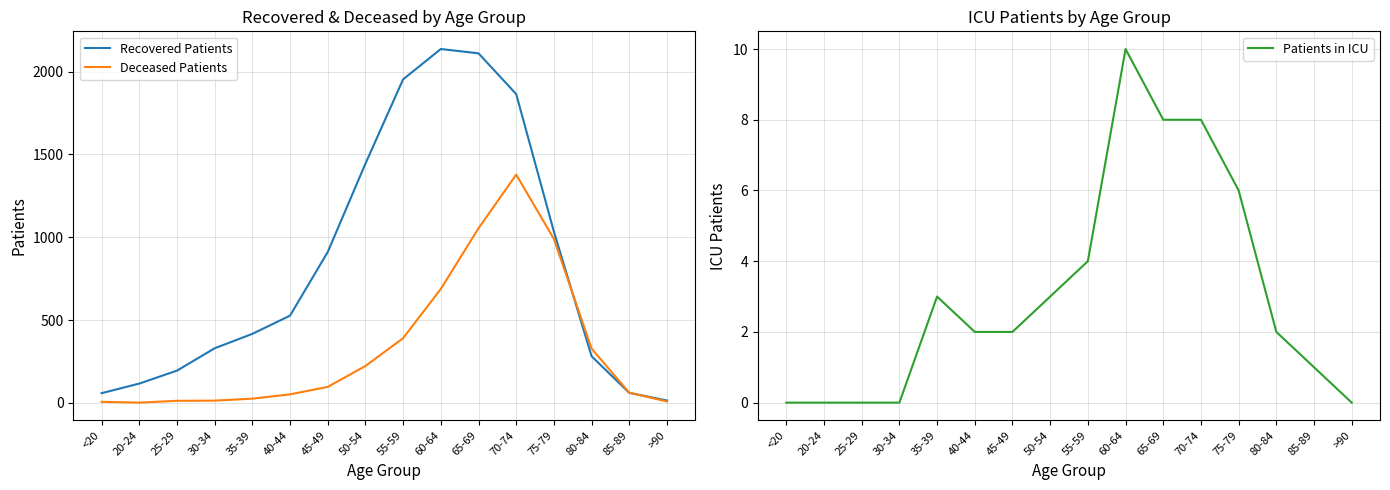

Reading left to right, transcribe all the data shown in this chart.

Recovered Patients: 59	117	195	330	417	527	911	1444	1953	2136	2110	1864	1034	282	61	15
Deceased Patients: 7	2	13	14	26	52	97	223	391	688	1054	1378	990	328	62	9
Patients in ICU: 0	0	0	0	3	2	2	3	4	10	8	8	6	2	1	0